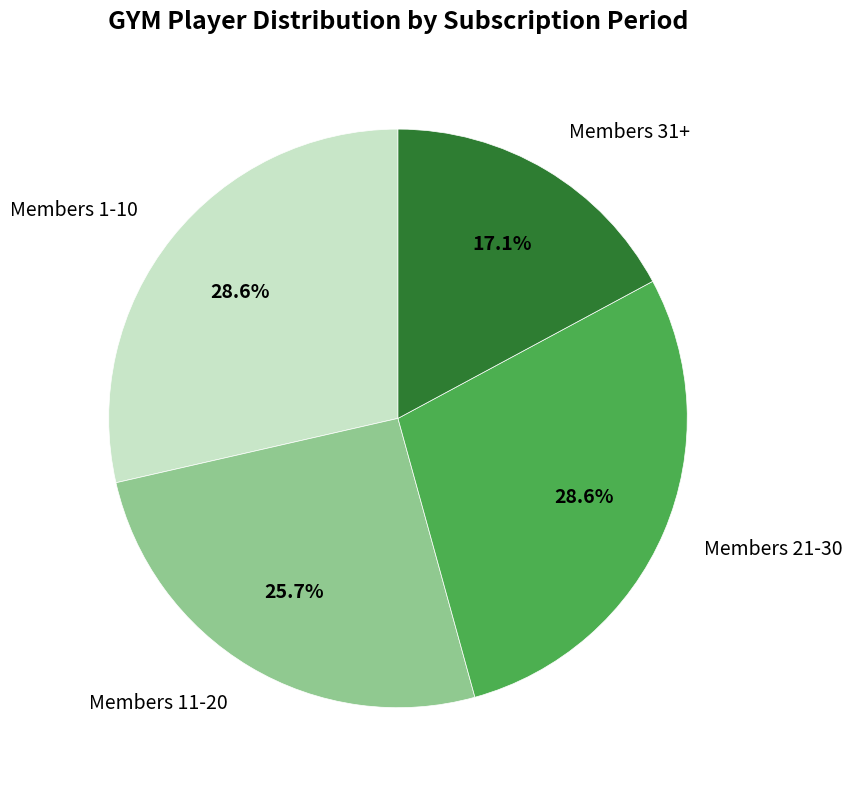

To the nearest percent, what is the average slice percentage?

25%